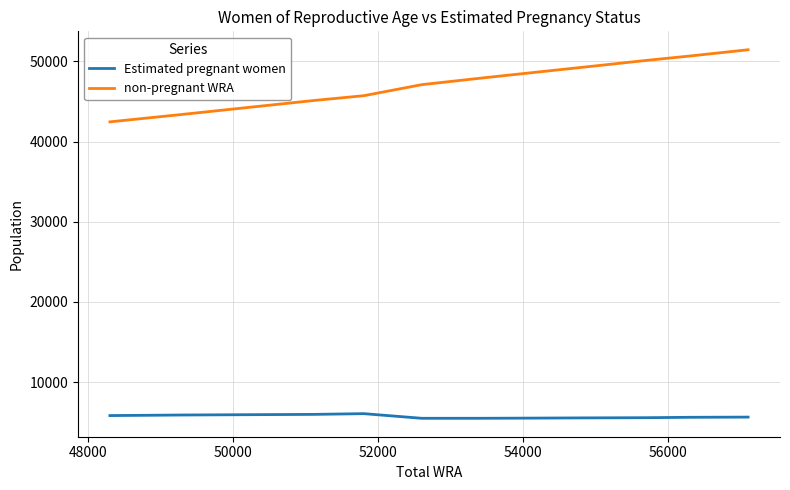

What is the minimum value shown in the chart?

5496.9